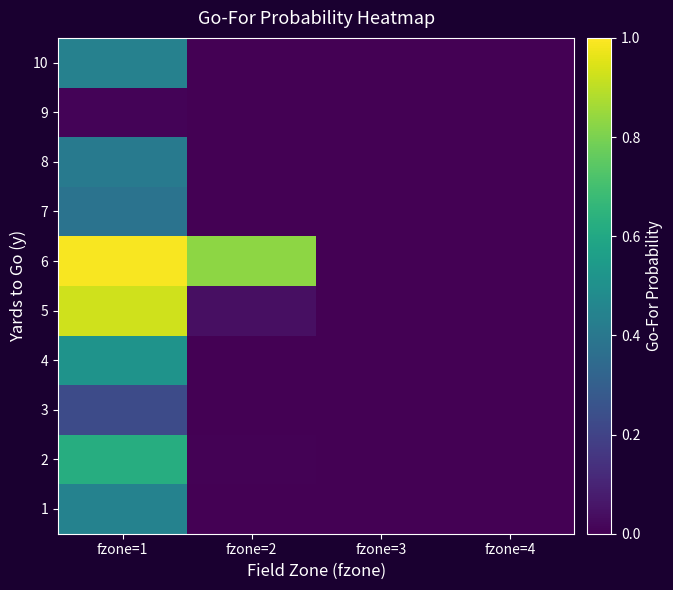

Reading left to right, what are all the values shown in this chart?

1: fzone=1=0.4	fzone=2=0.0	fzone=3=0.0	fzone=4=0.0
2: fzone=1=0.6	fzone=2=0.0	fzone=3=0.0	fzone=4=0.0
3: fzone=1=0.2	fzone=2=0.0	fzone=3=0.0	fzone=4=0.0
4: fzone=1=0.5	fzone=2=0.0	fzone=3=0.0	fzone=4=0.0
5: fzone=1=0.9	fzone=2=0.0	fzone=3=0.0	fzone=4=0.0
6: fzone=1=1.0	fzone=2=0.8	fzone=3=0.0	fzone=4=0.0
7: fzone=1=0.4	fzone=2=0.0	fzone=3=0.0	fzone=4=0.0
8: fzone=1=0.4	fzone=2=0.0	fzone=3=0.0	fzone=4=0.0
9: fzone=1=0.0	fzone=2=0.0	fzone=3=0.0	fzone=4=0.0
10: fzone=1=0.4	fzone=2=0.0	fzone=3=0.0	fzone=4=0.0